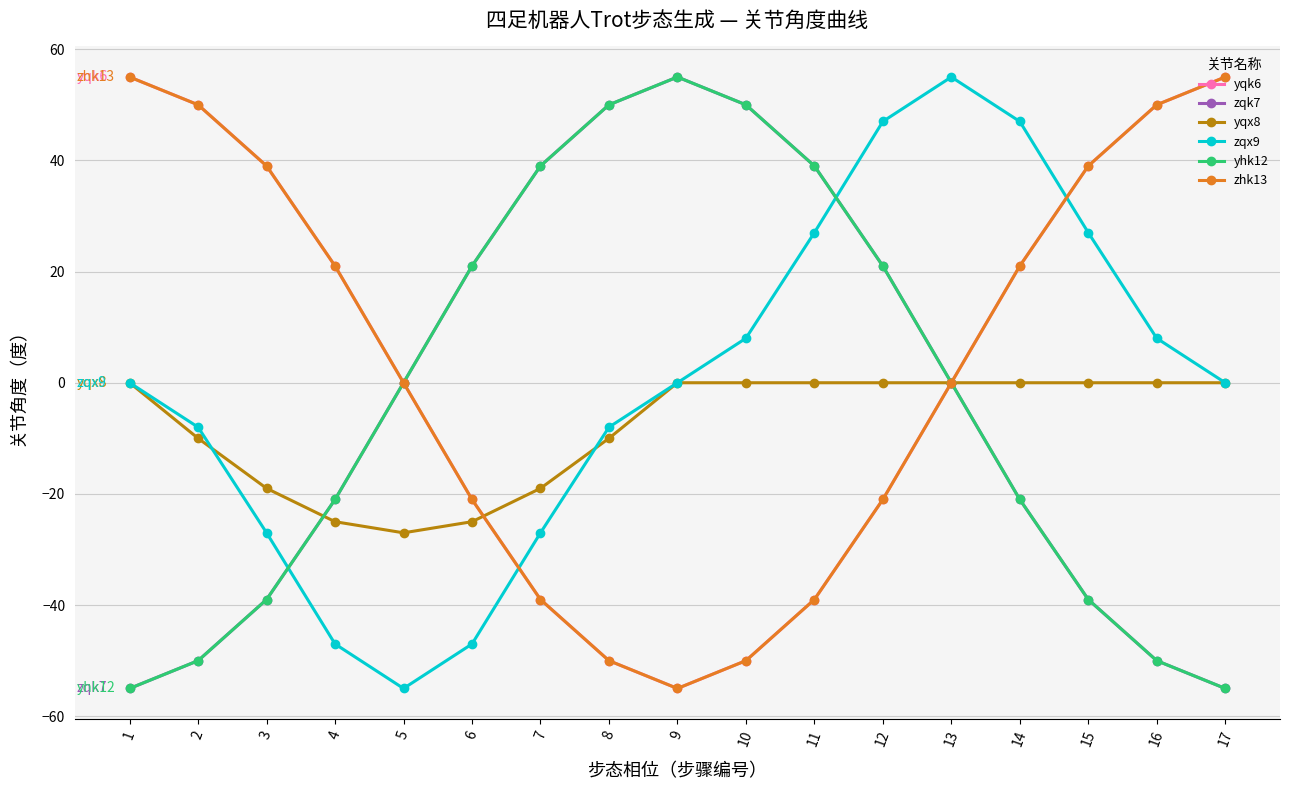

The yhk12 series shows -55 at 1. True or false?

True